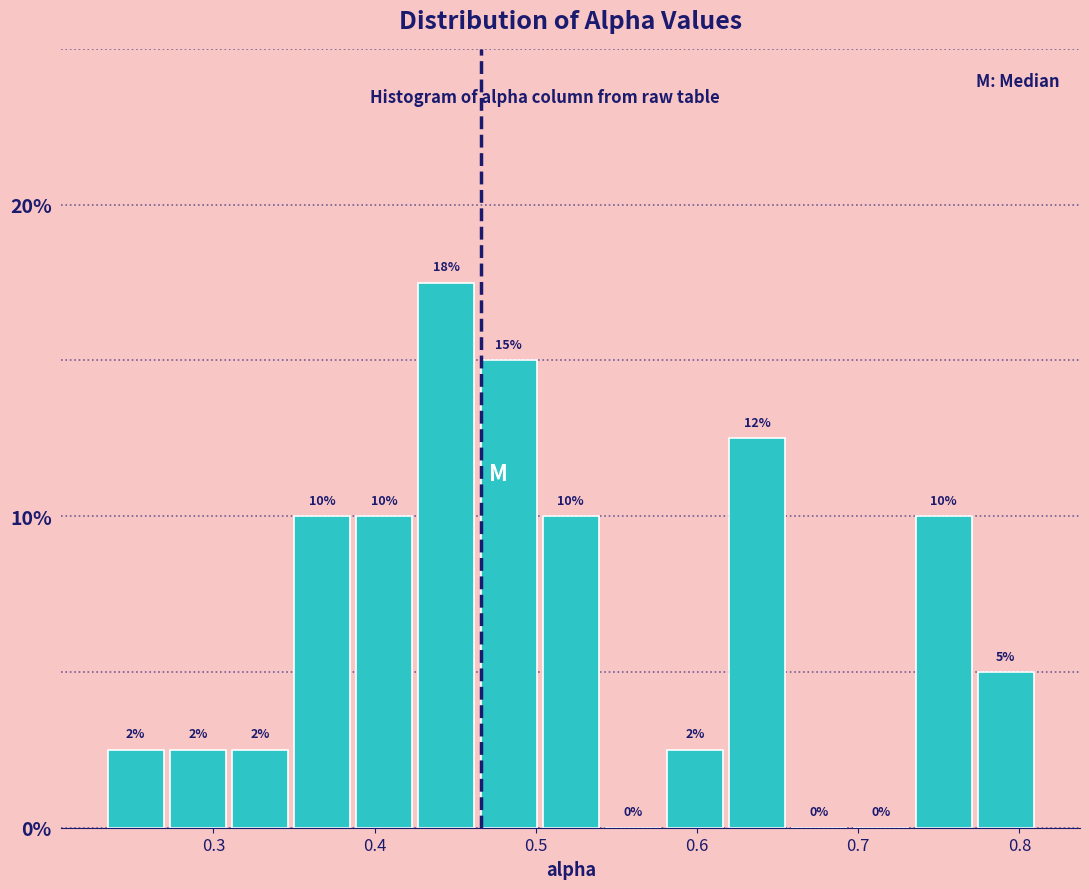

Read against the x-axis, roughly where is the centre of the tallest bar?

0.44